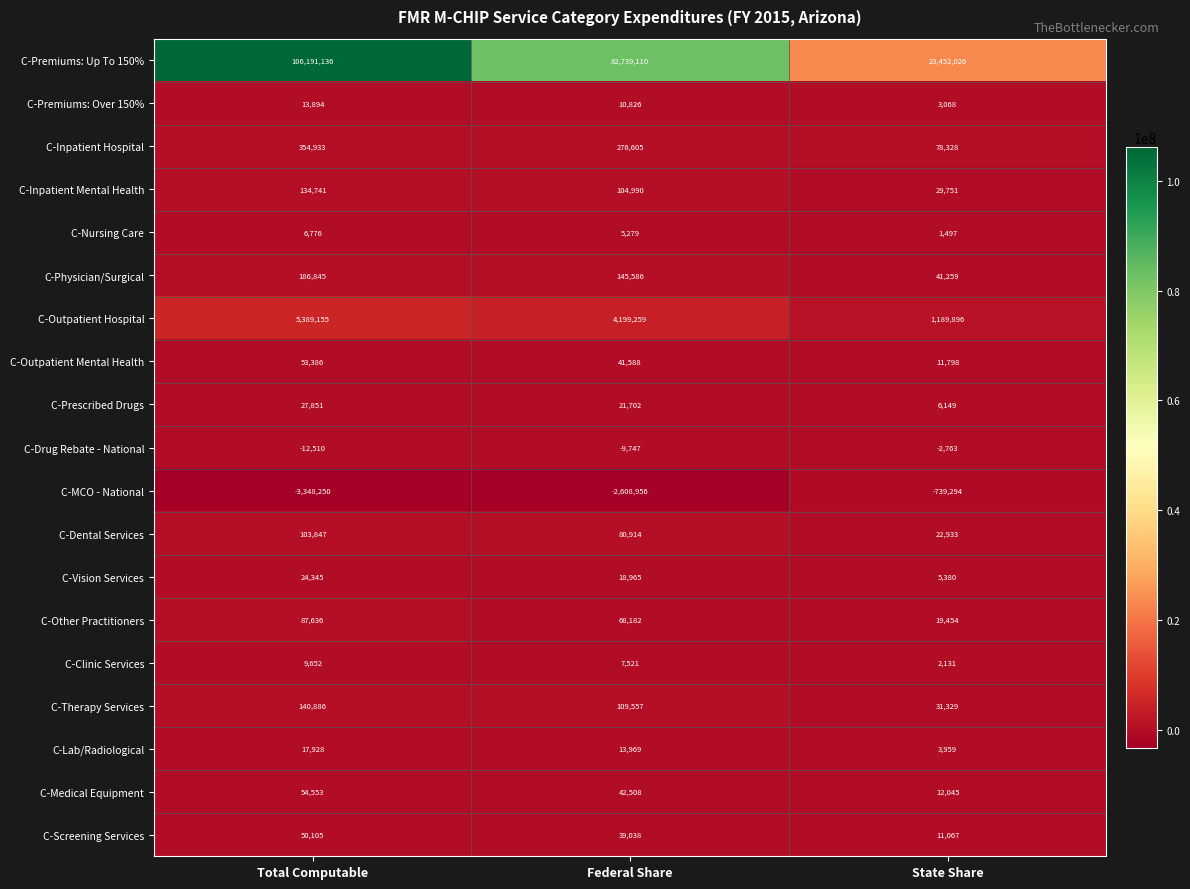

What is the total value across all series at State Share?

24180013